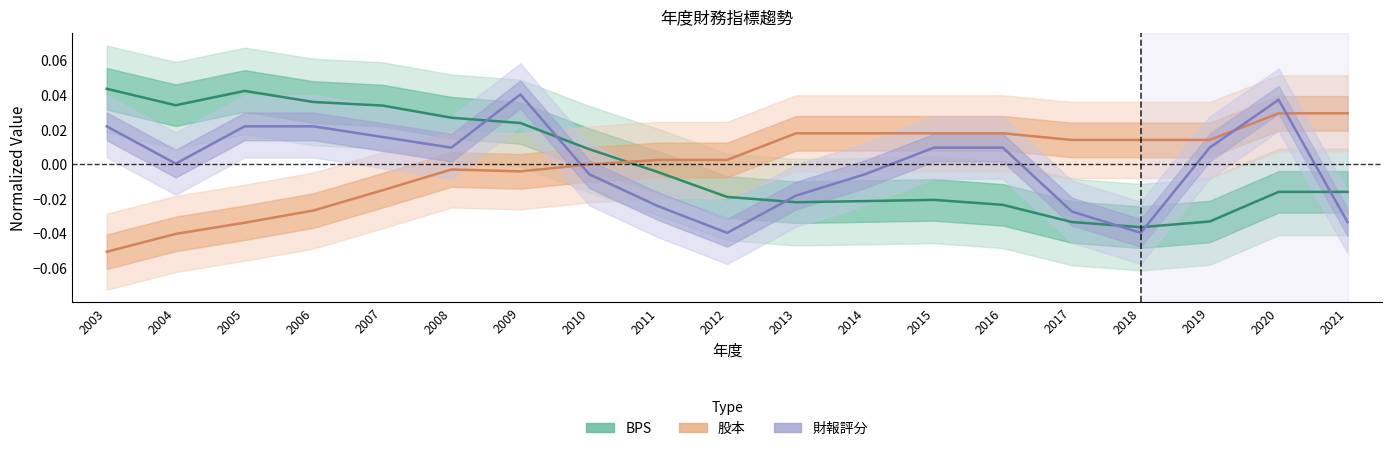

At which category does the chart reach its minimum across all series?

2003